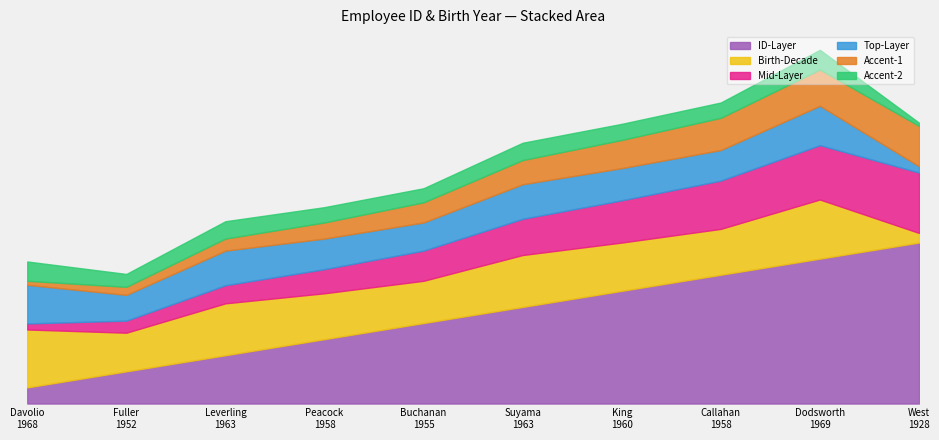

How many data points are above 6?

4